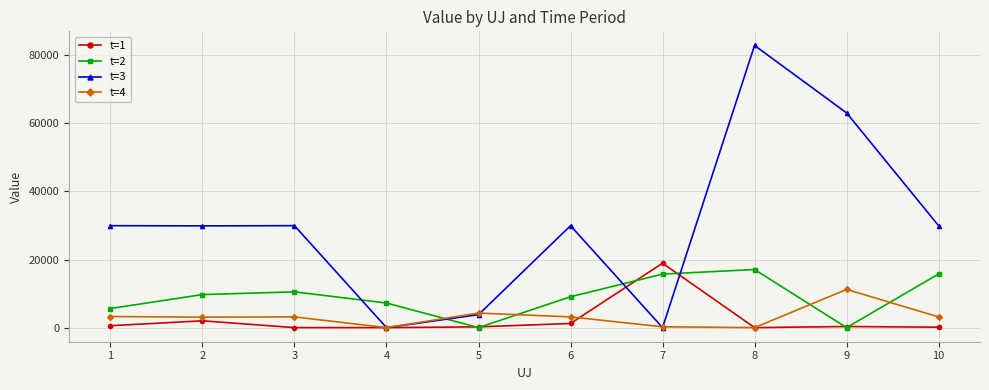

After their last crossing, which series has the higher values: t=2 or t=3?

t=3